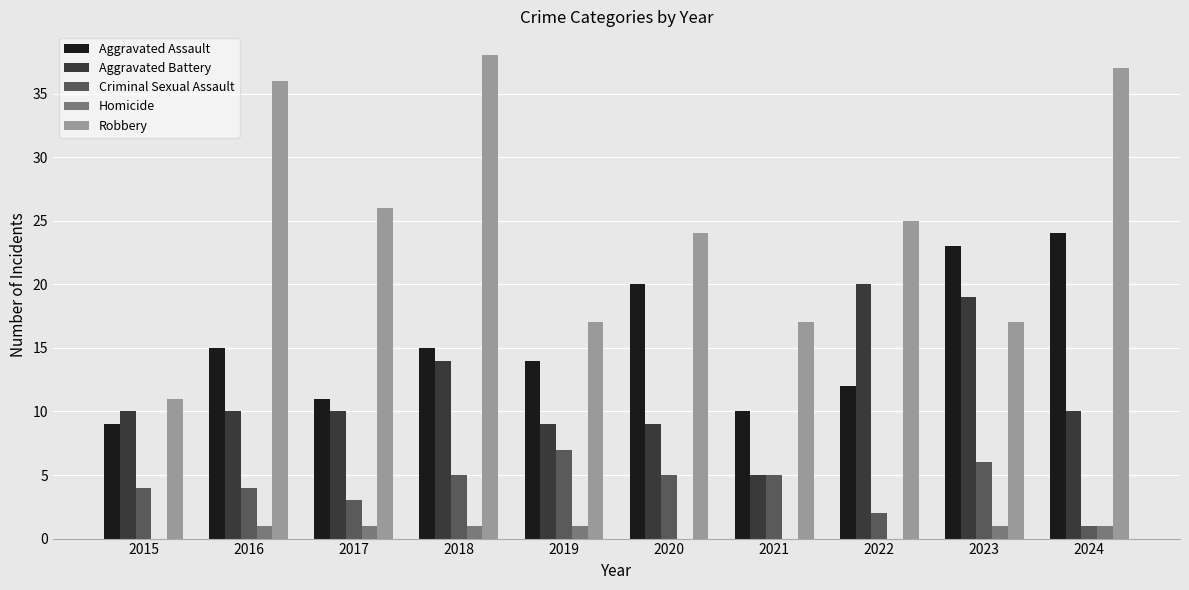

Which series changed the most between 2023 and 2024?

Robbery